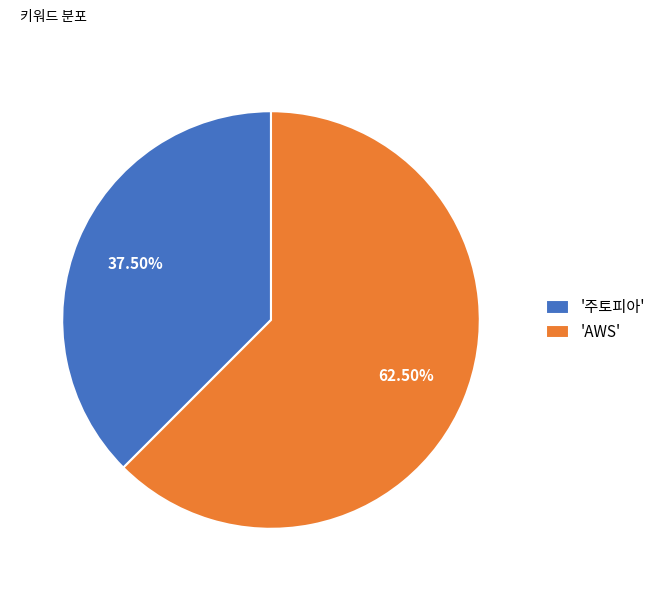

Approximately how many times larger is the value at '주토피아' compared to 'AWS'?

0.6